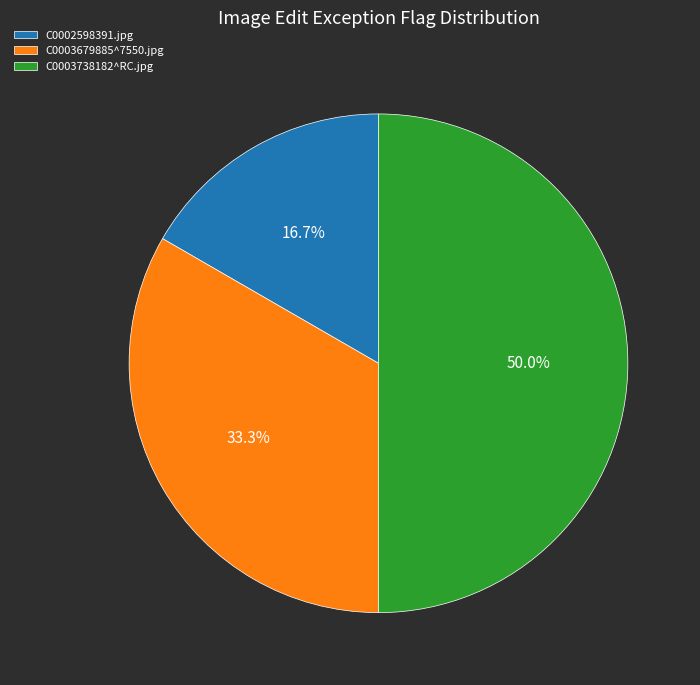

Is it true that C0003679885^7550.jpg is 20% of the pie?

False